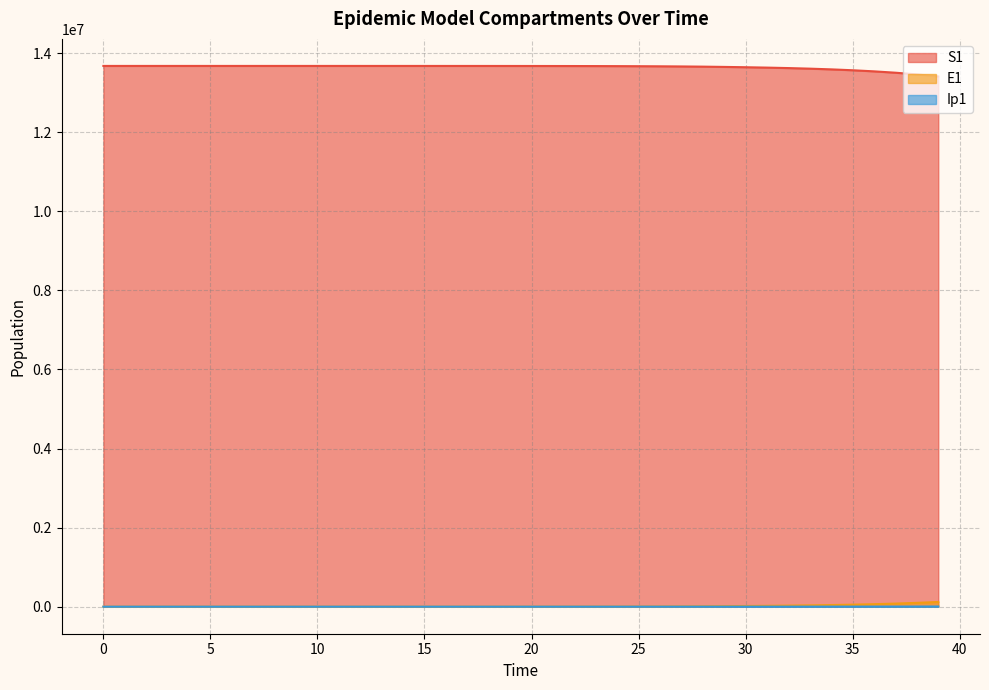

True or false: S1 has more than 1 points higher than both neighbors.

False